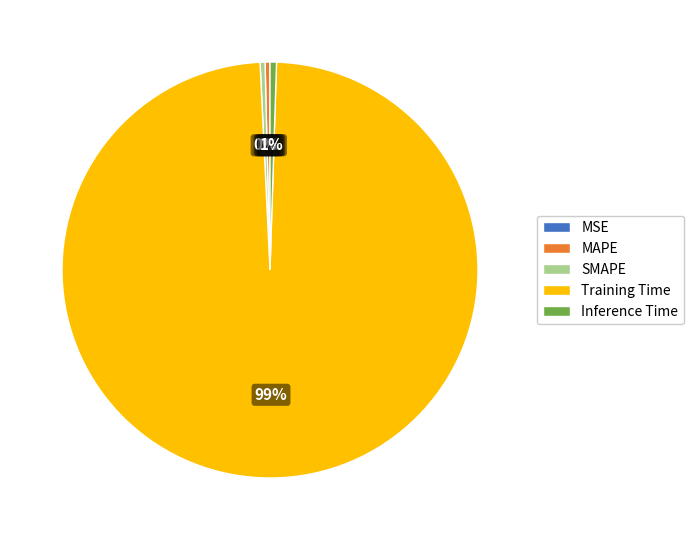

Which has a higher value, Training Time or Inference Time?

Training Time